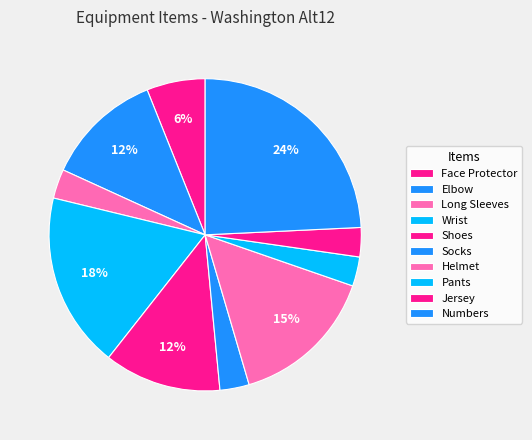

How many segments does this pie chart have?

10